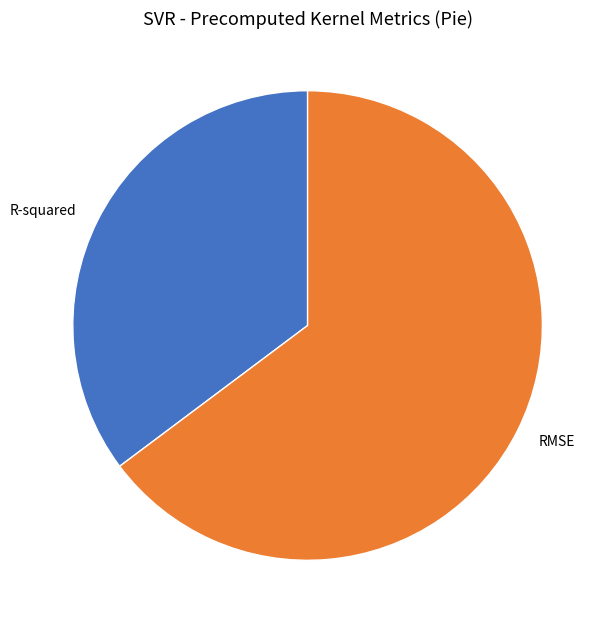

Is there any slice that represents more than half of the pie?

Yes